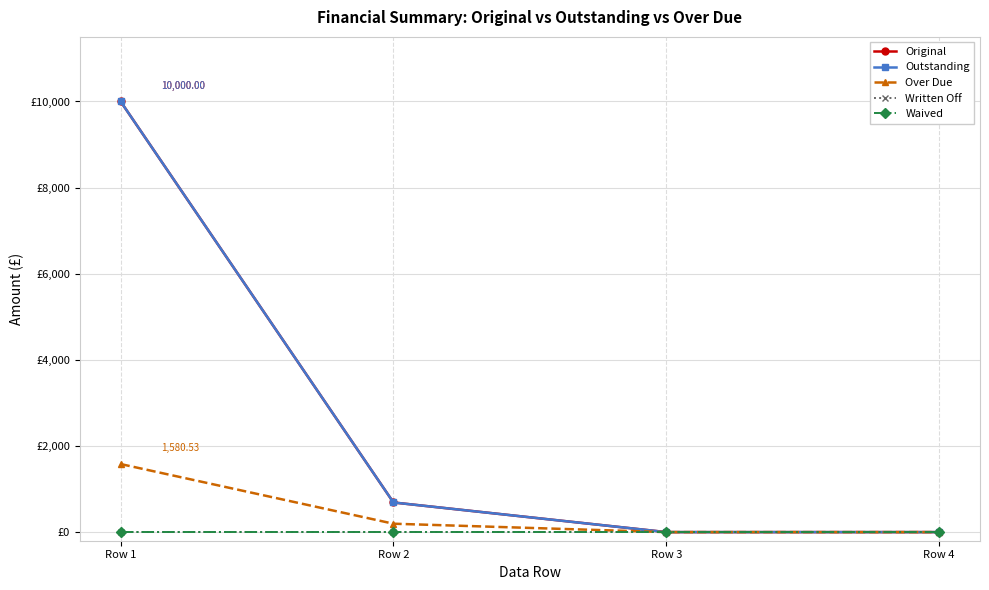

At which label does Over Due reach its peak?

Row 1